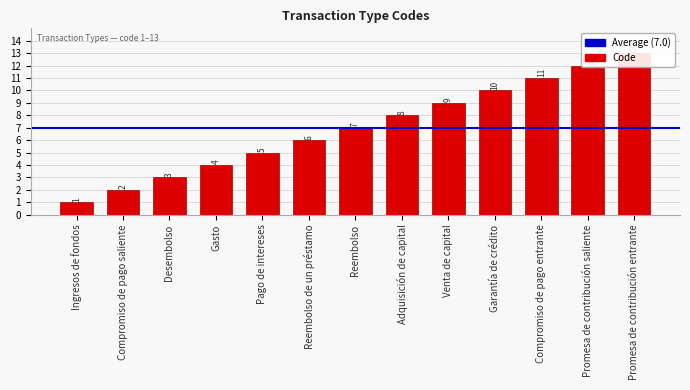

The chart shows a value of 13 at Venta de capital. True or false?

False